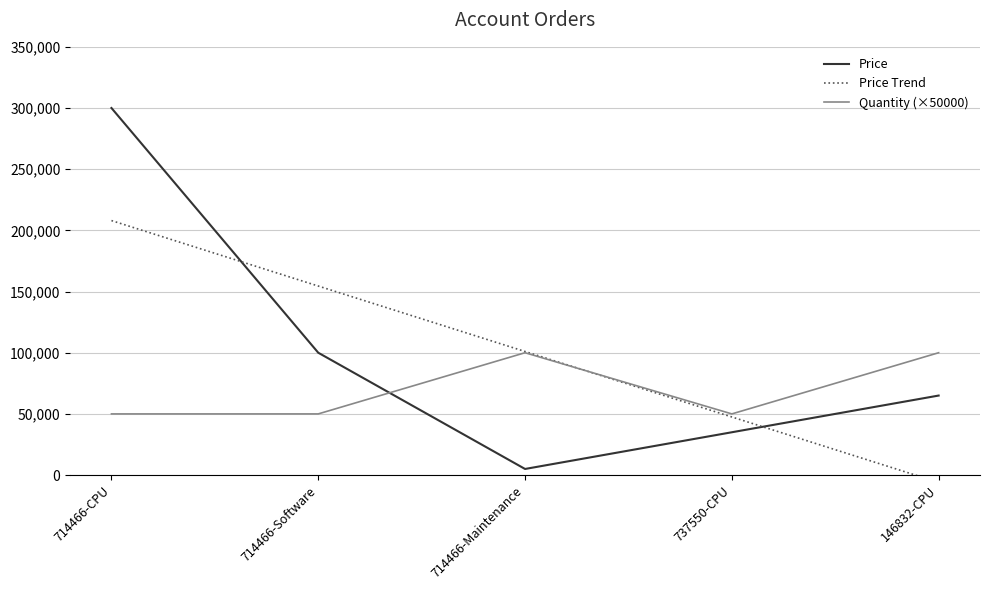

What is the spread (max minus min) of values at 146832-CPU?

106000.0